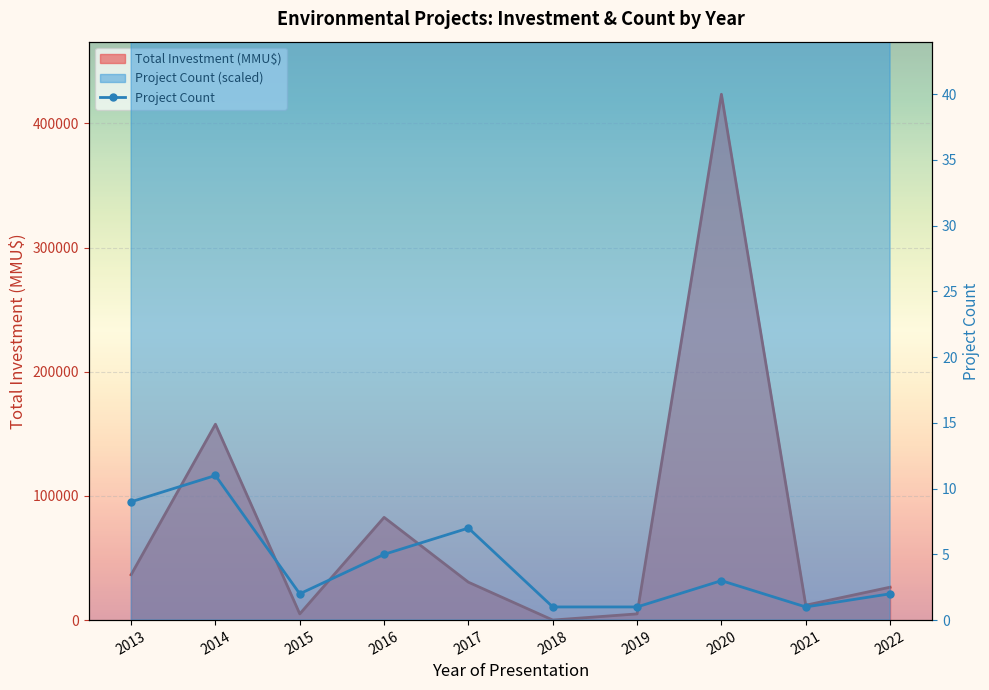

Where is the first local minimum?

2015